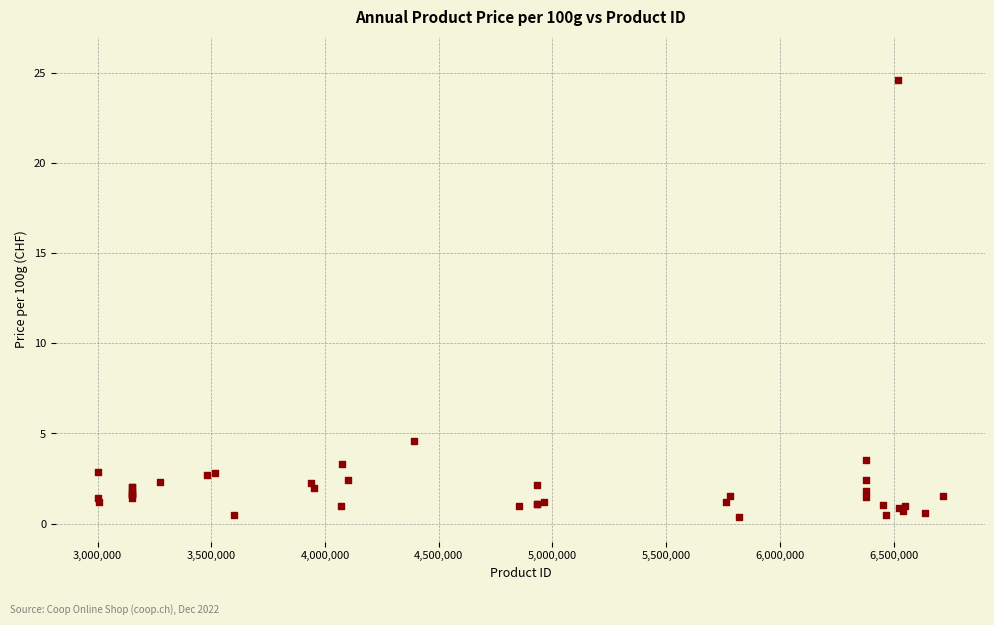

What Y value in the scatter plot is closest to 12?

4.6